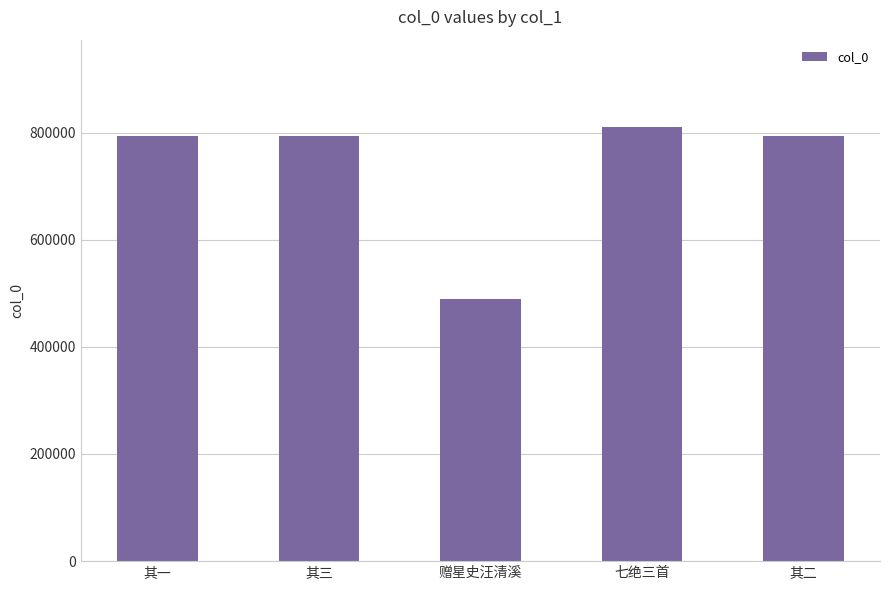

Does the chart contain stacked bars?

No